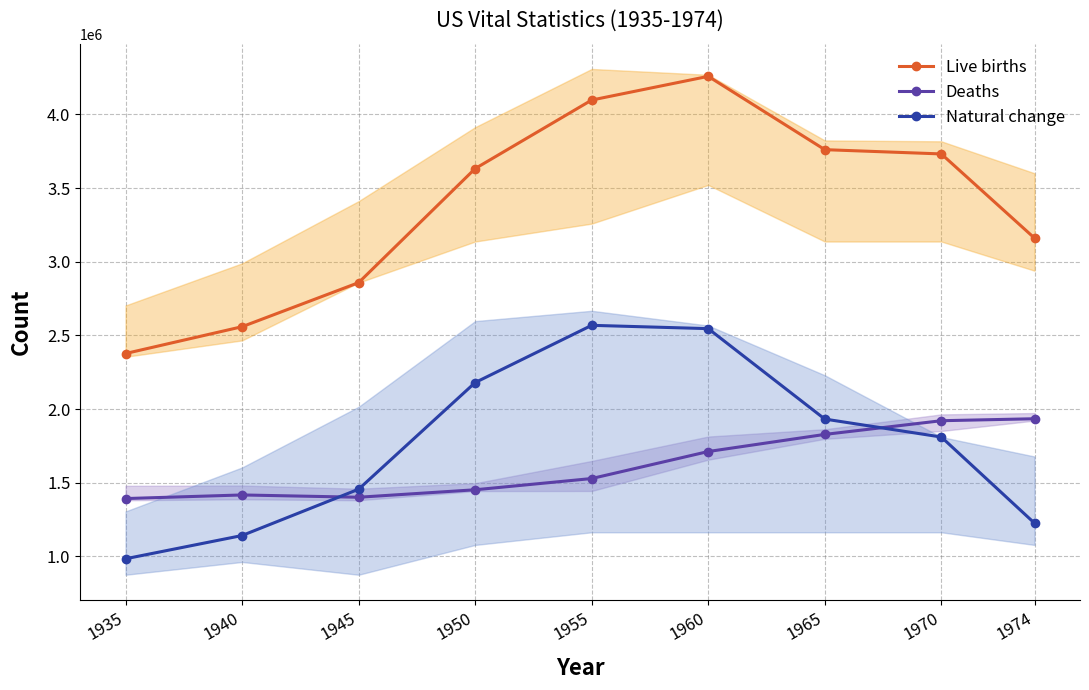

What are all the series names shown in the legend?

Live births, Deaths, Natural change